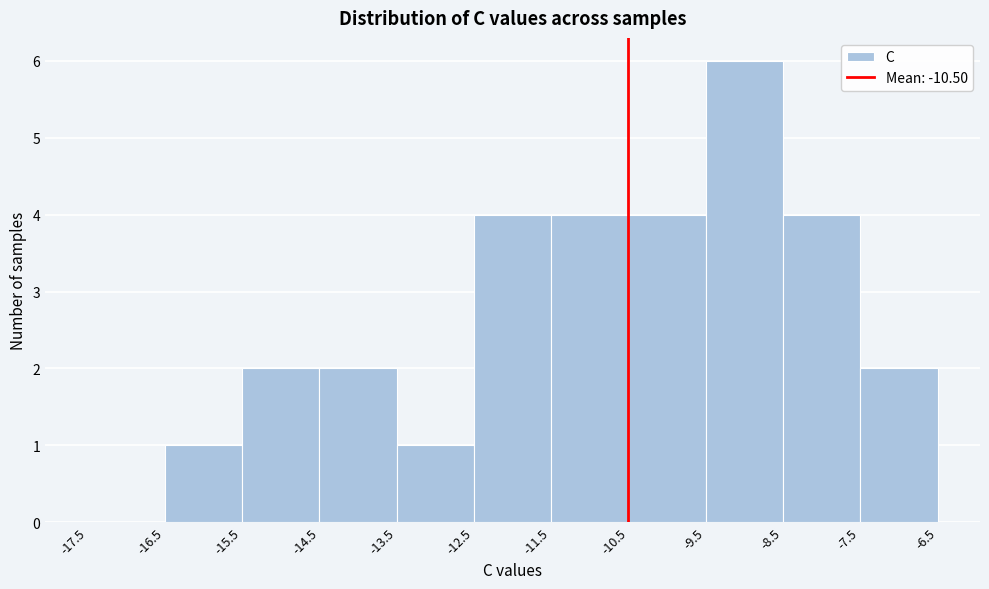

Reading left to right, transcribe this chart: for each bar, give the range it covers on the x-axis and its height. The values are not printed on the chart, so give them approximately, as read against the axis.

-17.5 to -16.5: 0
-16.5 to -15.5: 1
-15.5 to -14.5: 2
-14.5 to -13.5: 2
-13.5 to -12.5: 1
-12.5 to -11.5: 4
-11.5 to -10.5: 4
-10.5 to -9.5: 4
-9.5 to -8.5: 6
-8.5 to -7.5: 4
-7.5 to -6.5: 2